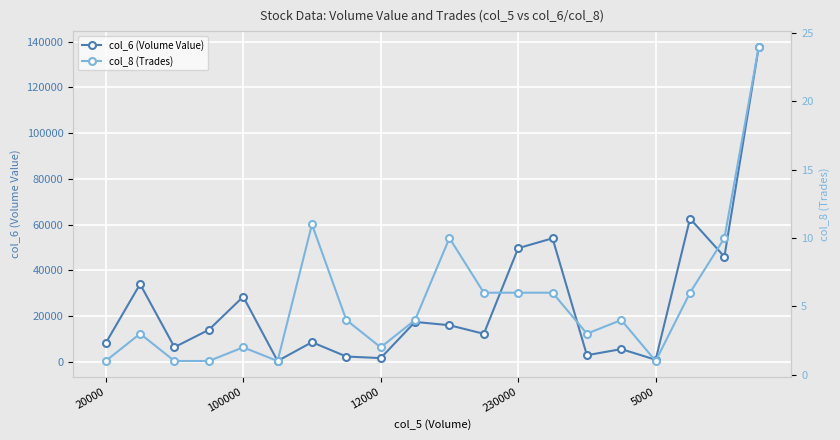

What is the minimum value shown in the chart?

1